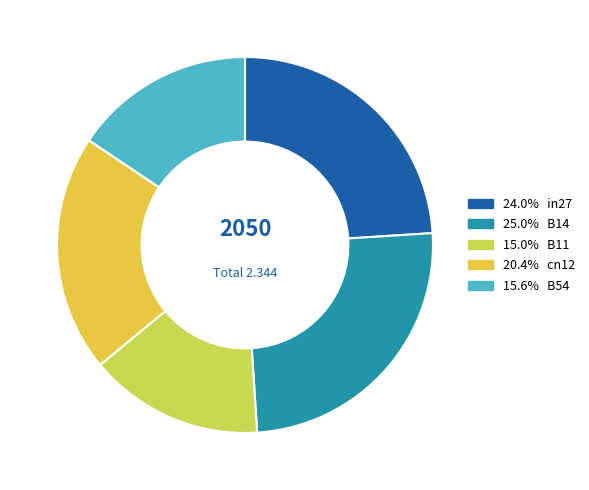

How many segments does this pie chart have?

5